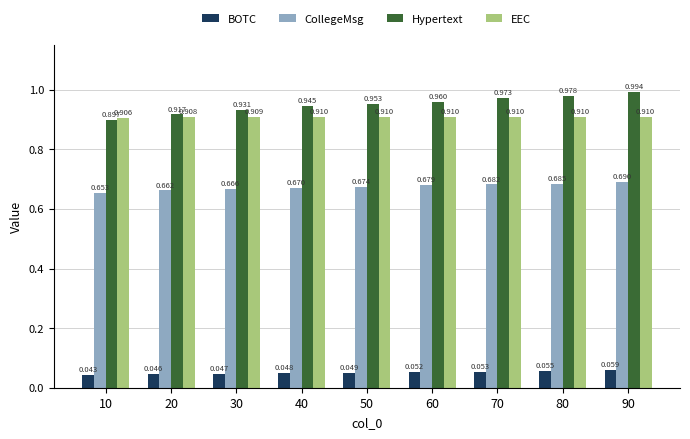

Is the value of CollegeMsg at 40 greater than the value of BOTC at 80?

Yes